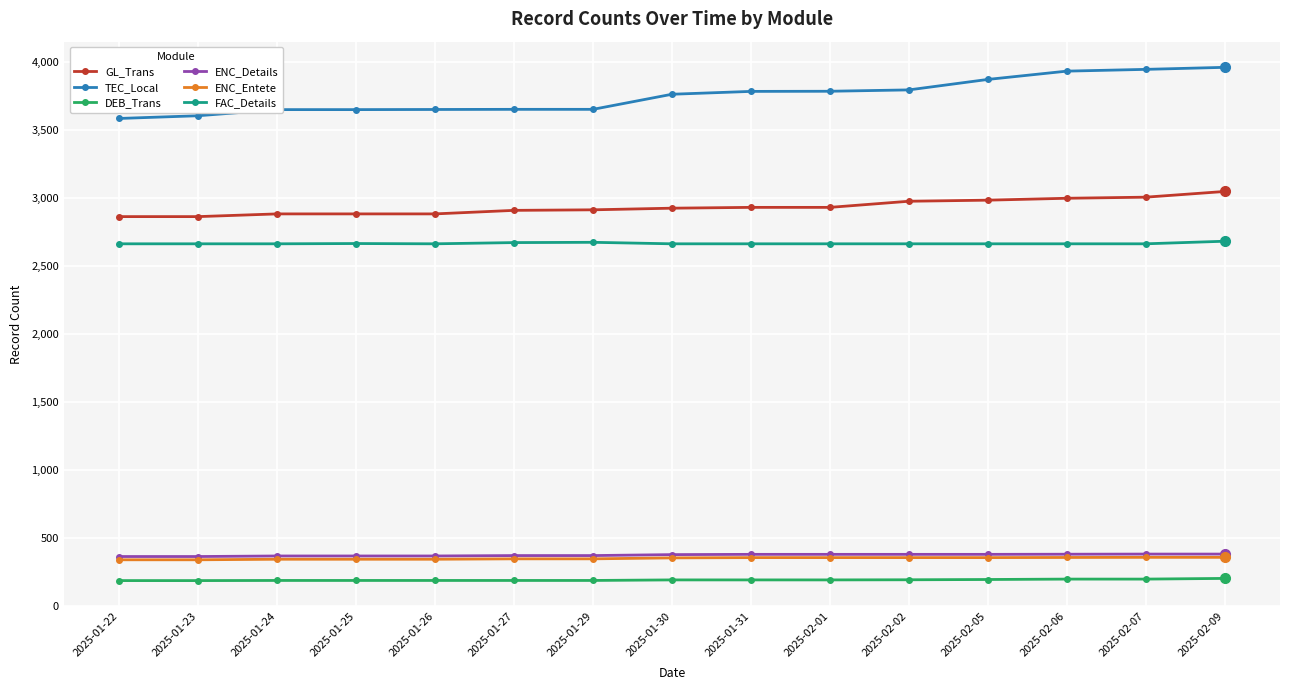

How many lines are shown in the chart?

6